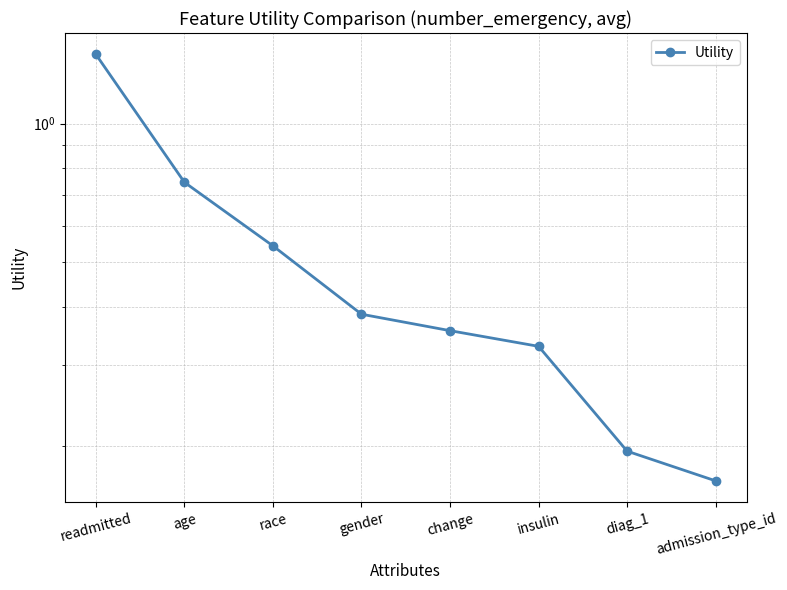

Is it true that the value at readmitted is 1.4?

True